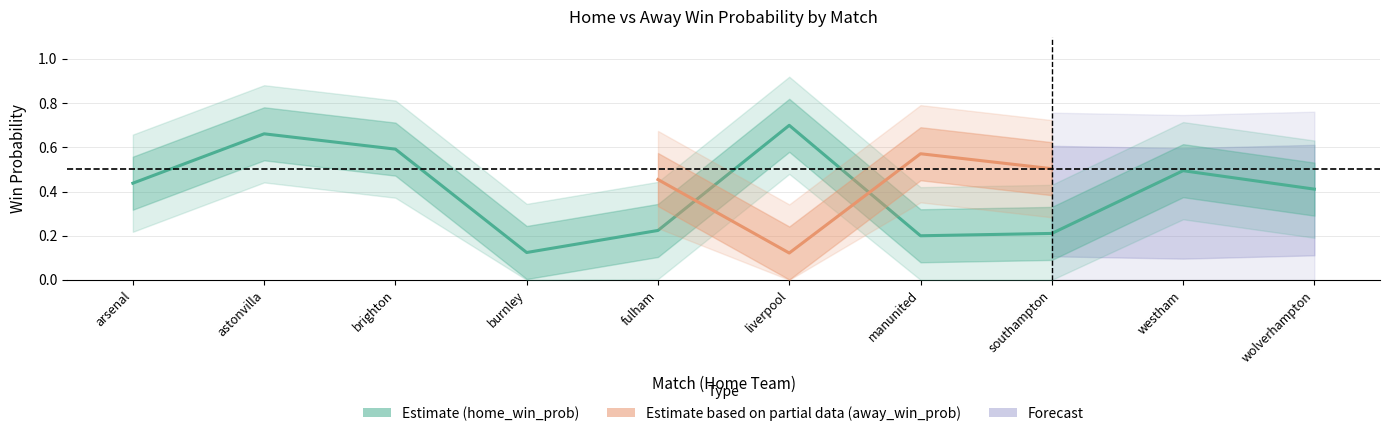

What is the difference between the values at westham and arsenal?

0.1